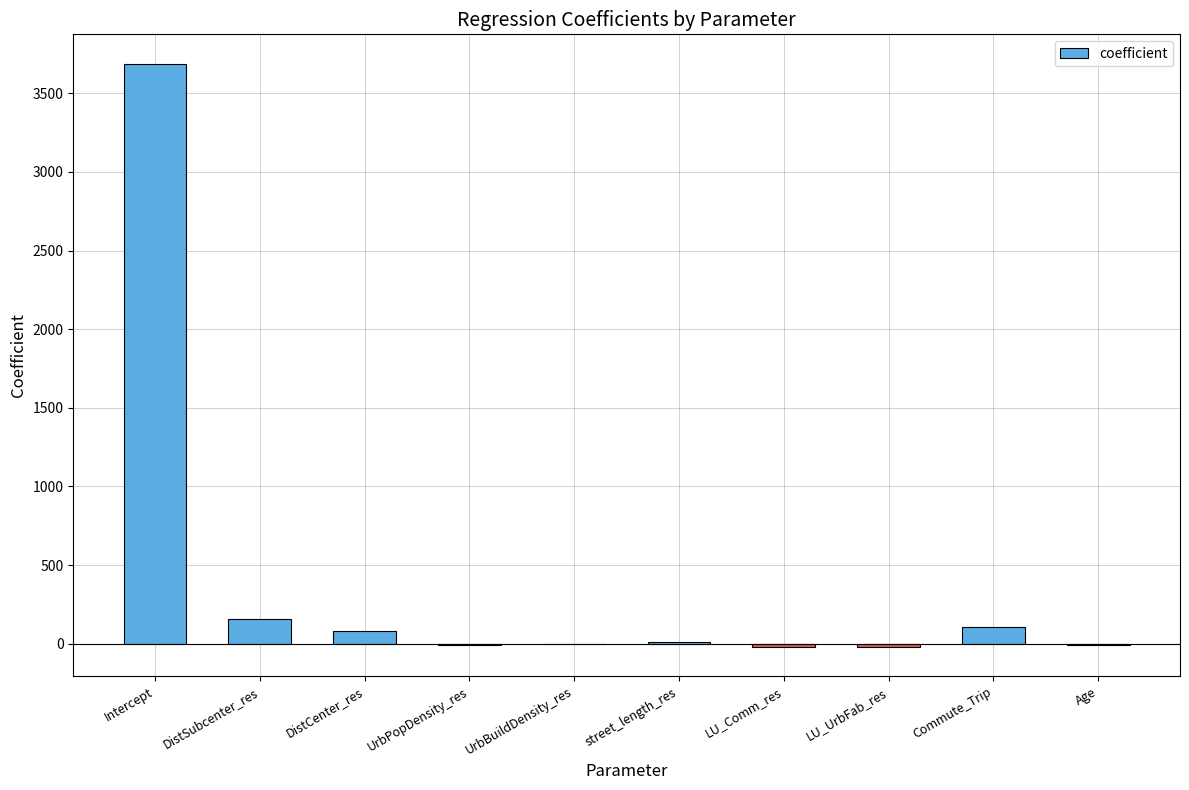

Is it true that the value at DistSubcenter_res is 157.7?

True